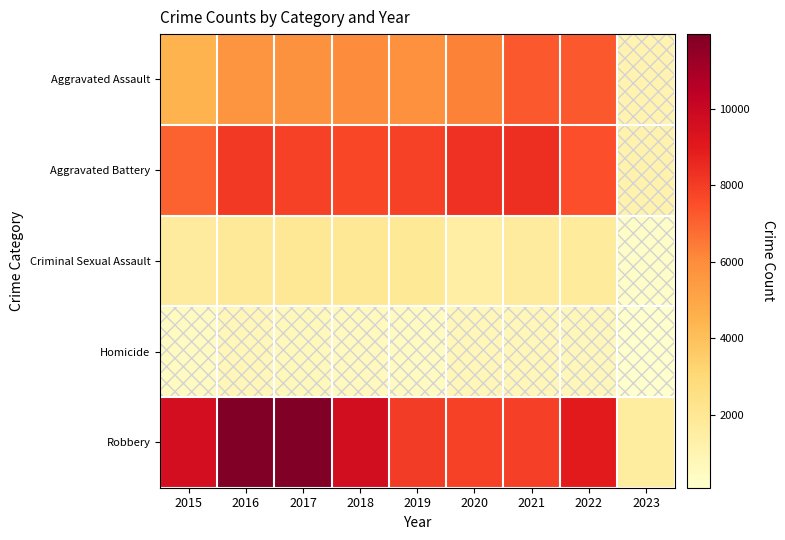

What is the difference between the highest and lowest values at 2021?

7544